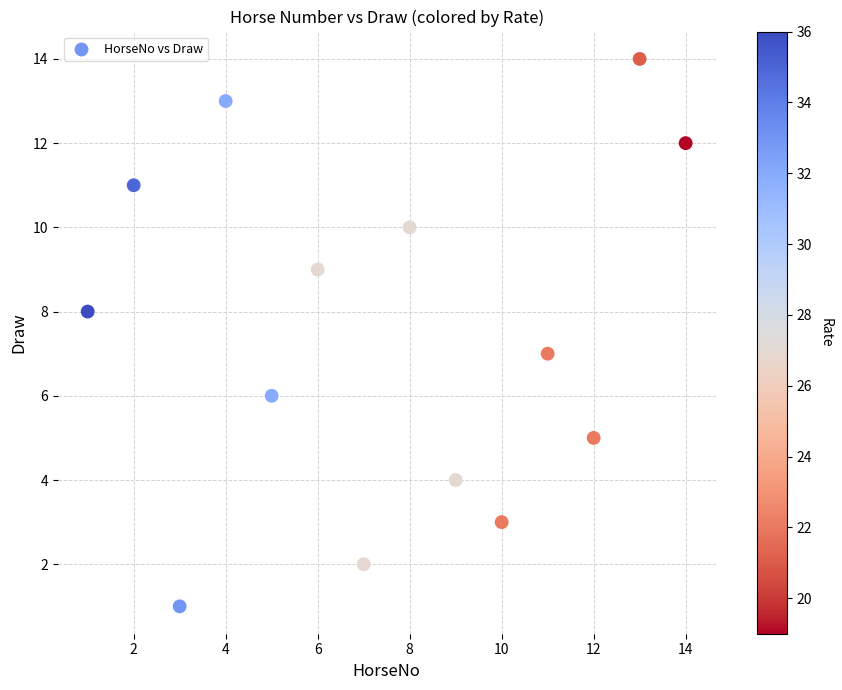

What is the range of X values (max minus min)?

13